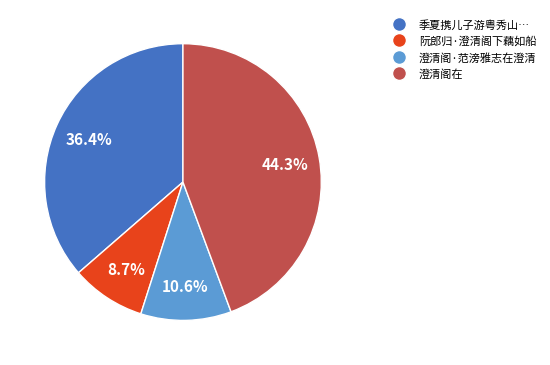

Is there any slice that represents more than half of the pie?

No